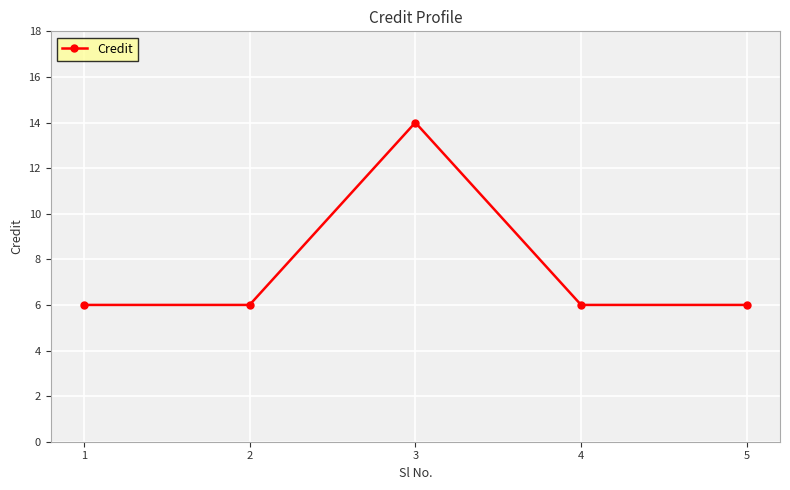

Reading left to right, list all the values displayed in this chart.

6	6	14	6	6